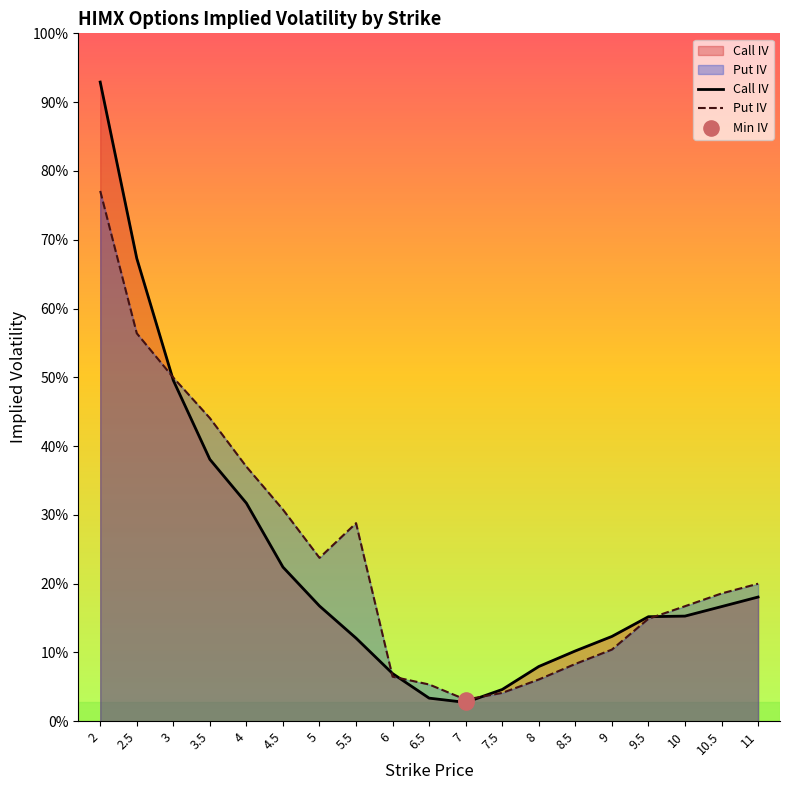

Which series has the largest Y range (max minus min)?

Call IV